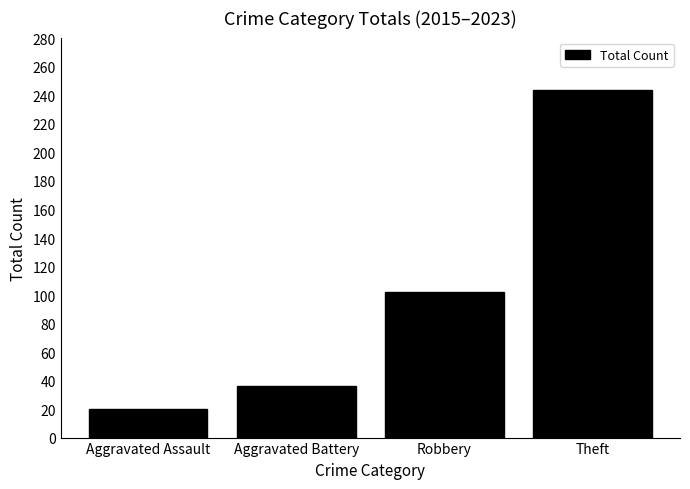

Read the value at Aggravated Battery.

36